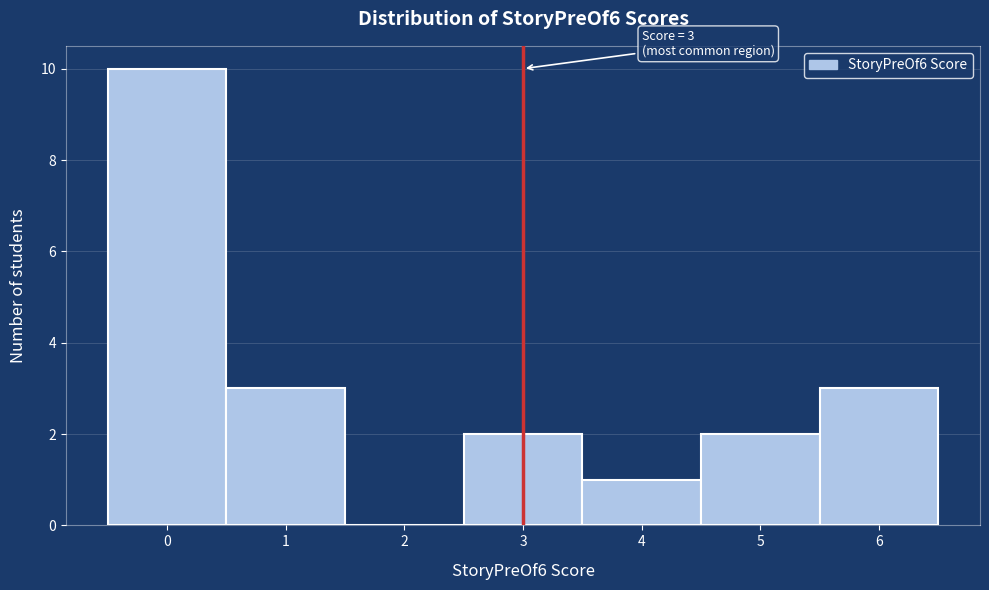

Over which range of the x-axis is the bar tallest?

-0.5 to 0.5